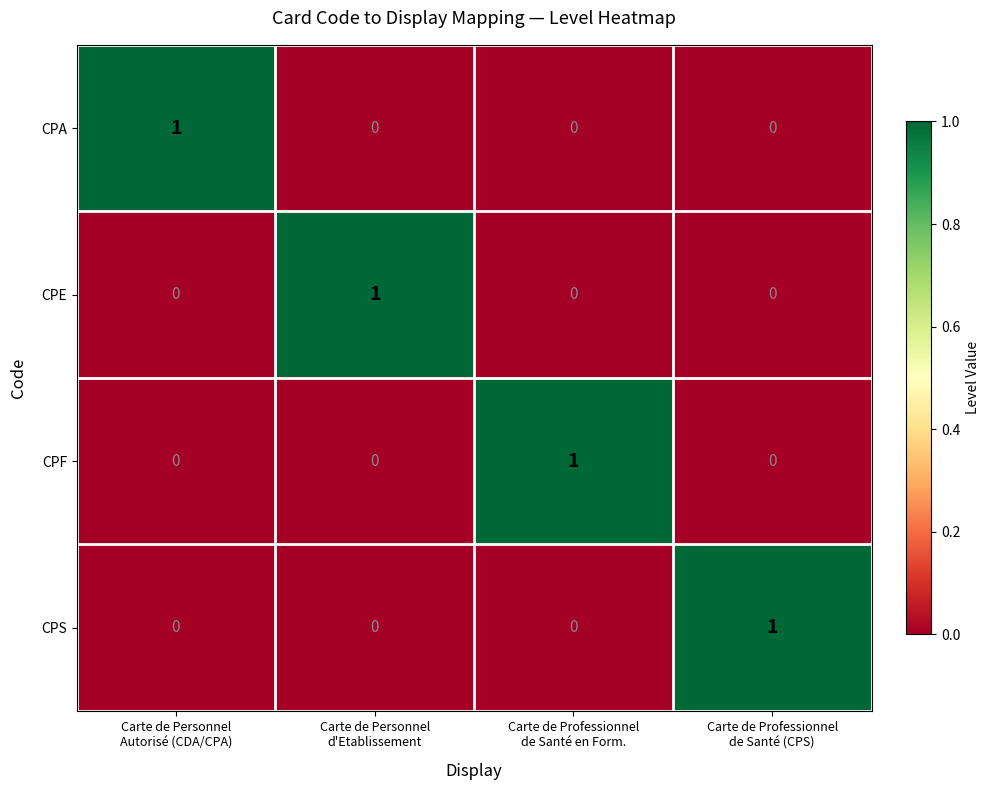

How many distinct data groups are displayed?

4